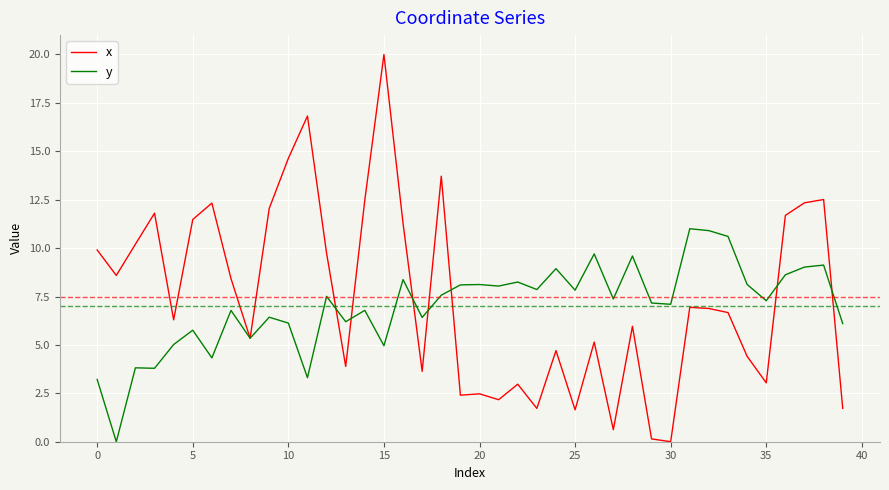

Which series has the largest range (max minus min)?

x